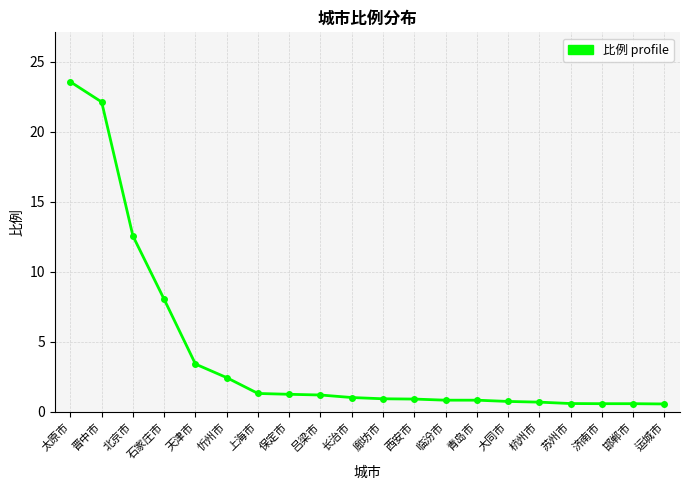

At which label is the value closest to 12?

北京市